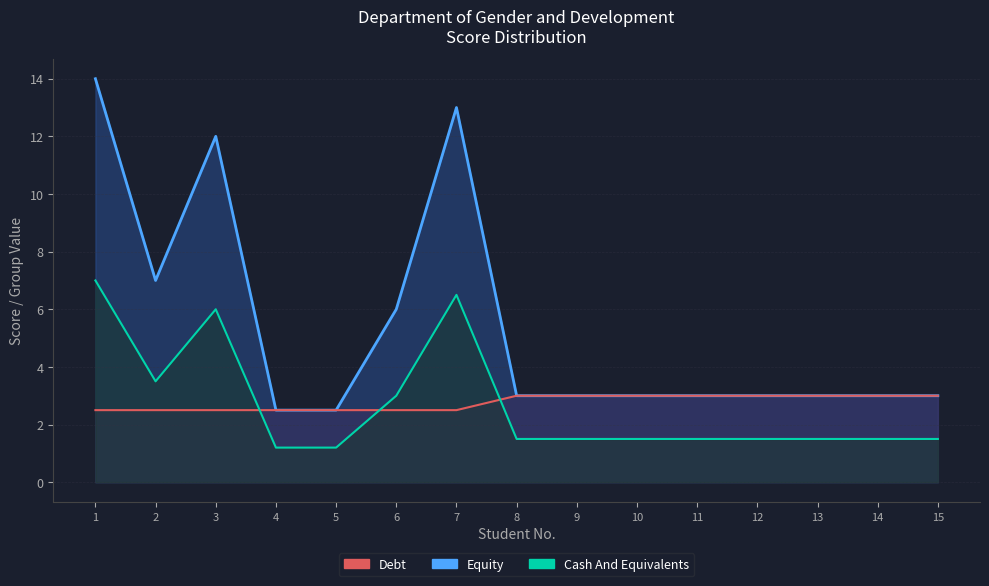

Where is GROUP (IND) nearest to the value 2?

1